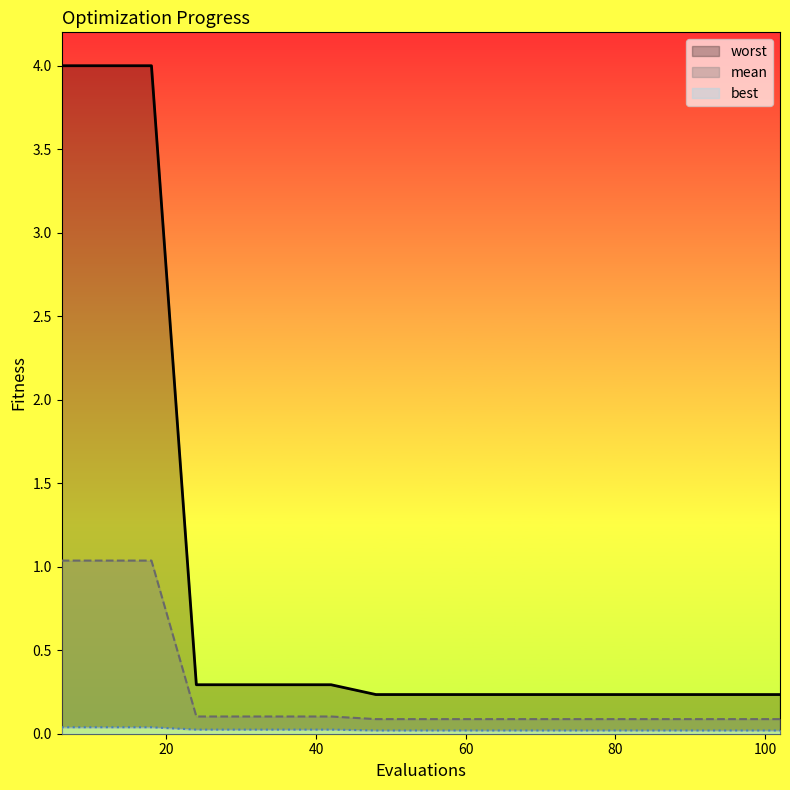

What is the sum of the worst values at 48 and 60?

0.5